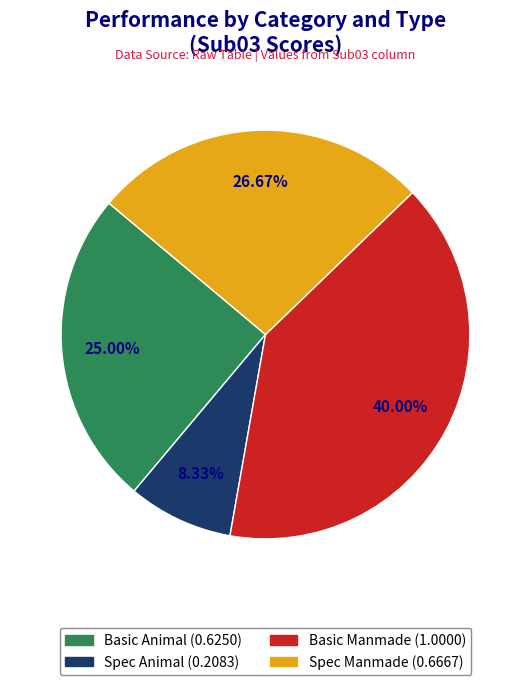

Which category has the biggest portion of the pie?

Basic Manmade